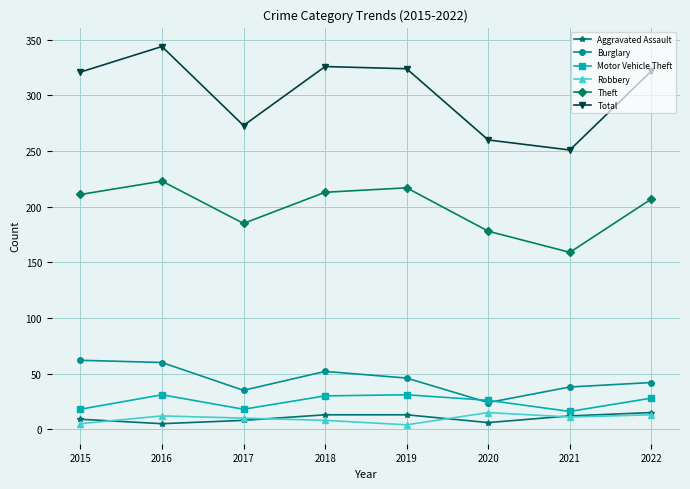

What are all the series names shown in the legend?

Aggravated Assault, Burglary, Motor Vehicle Theft, Robbery, Theft, Total